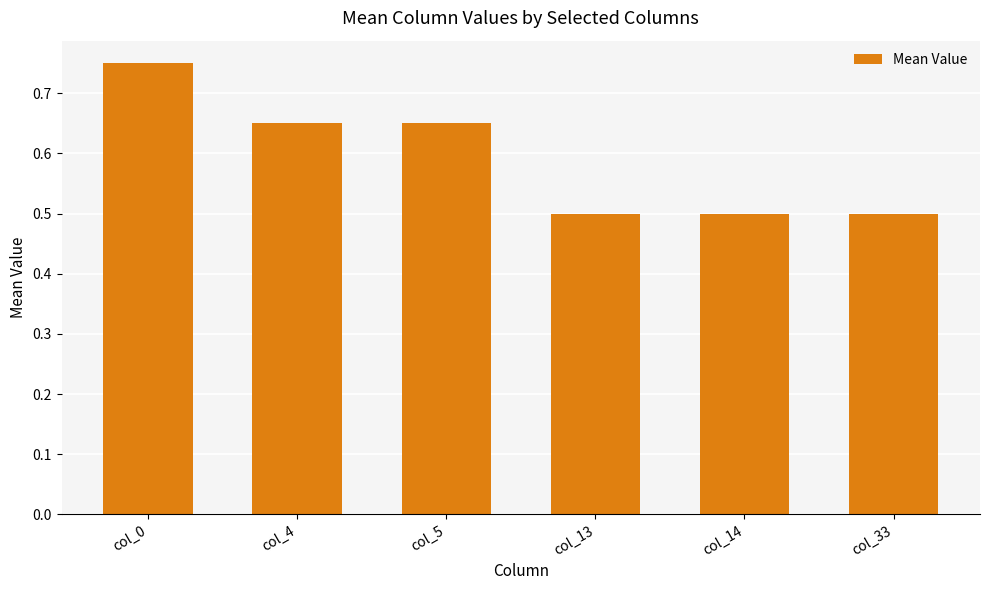

What is the sum of the values at col_5 and col_4?

1.3